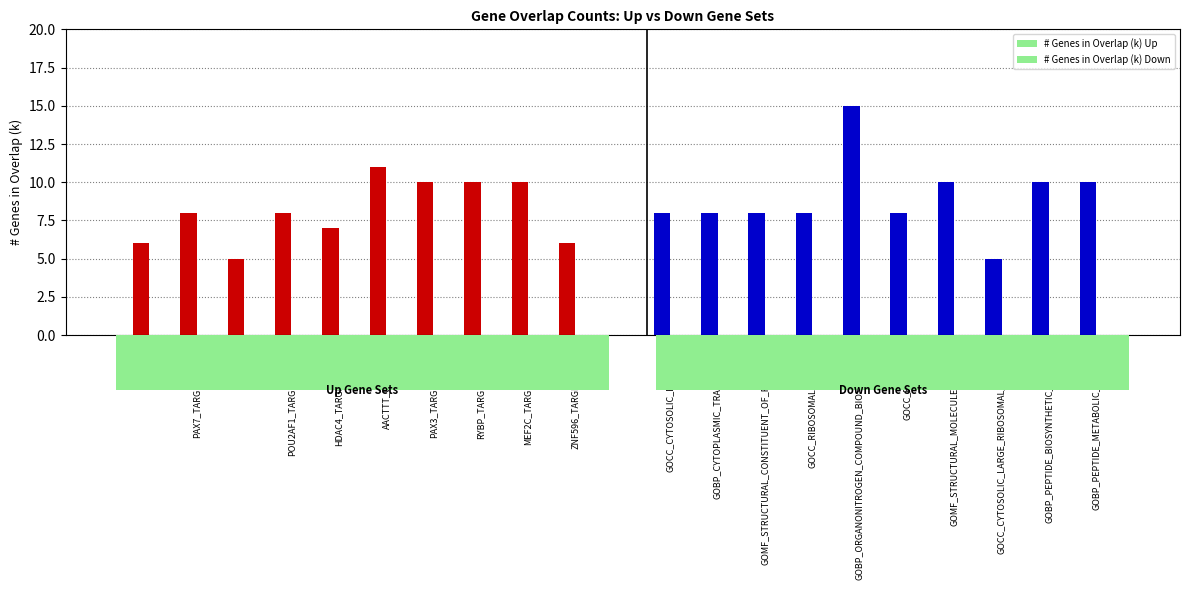

How many groups of bars are there?

10